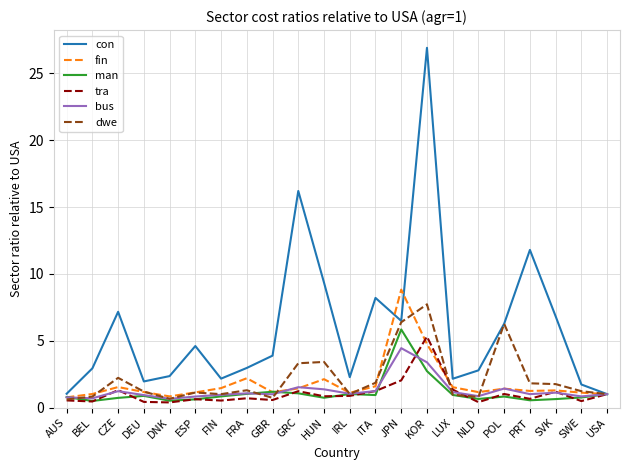

Which series has the largest range (max minus min)?

con